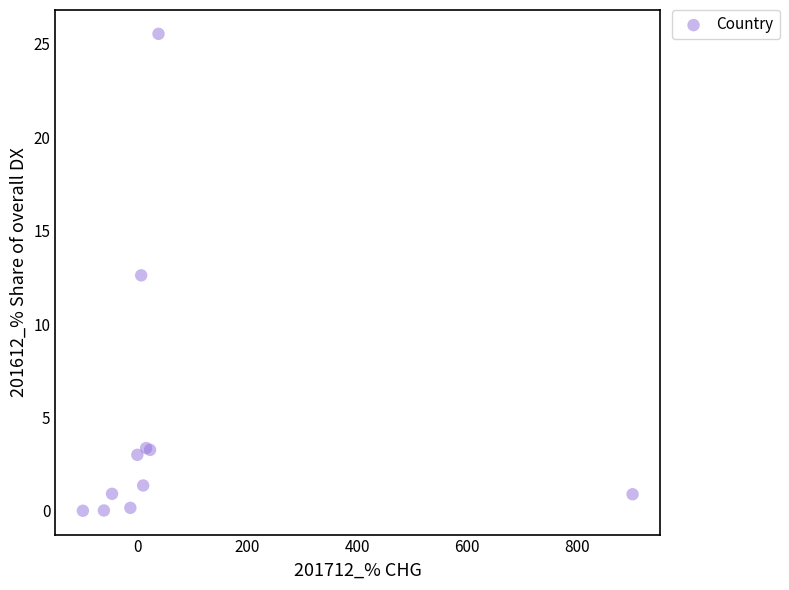

What Y value in the scatter plot is closest to 12?

12.6